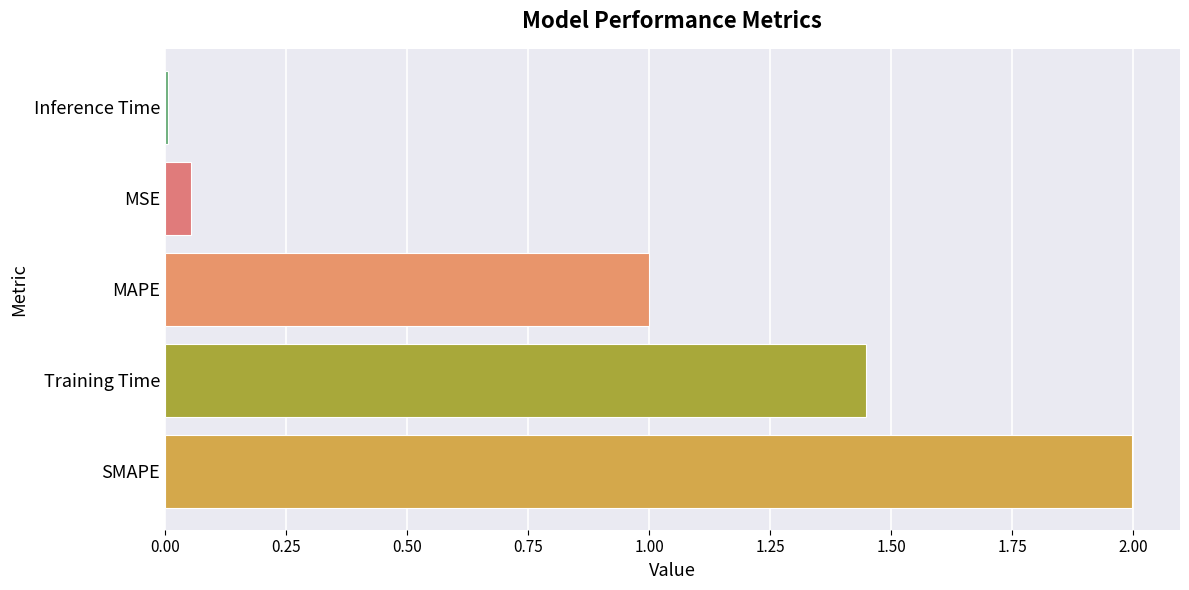

Are the bars horizontal?

Yes